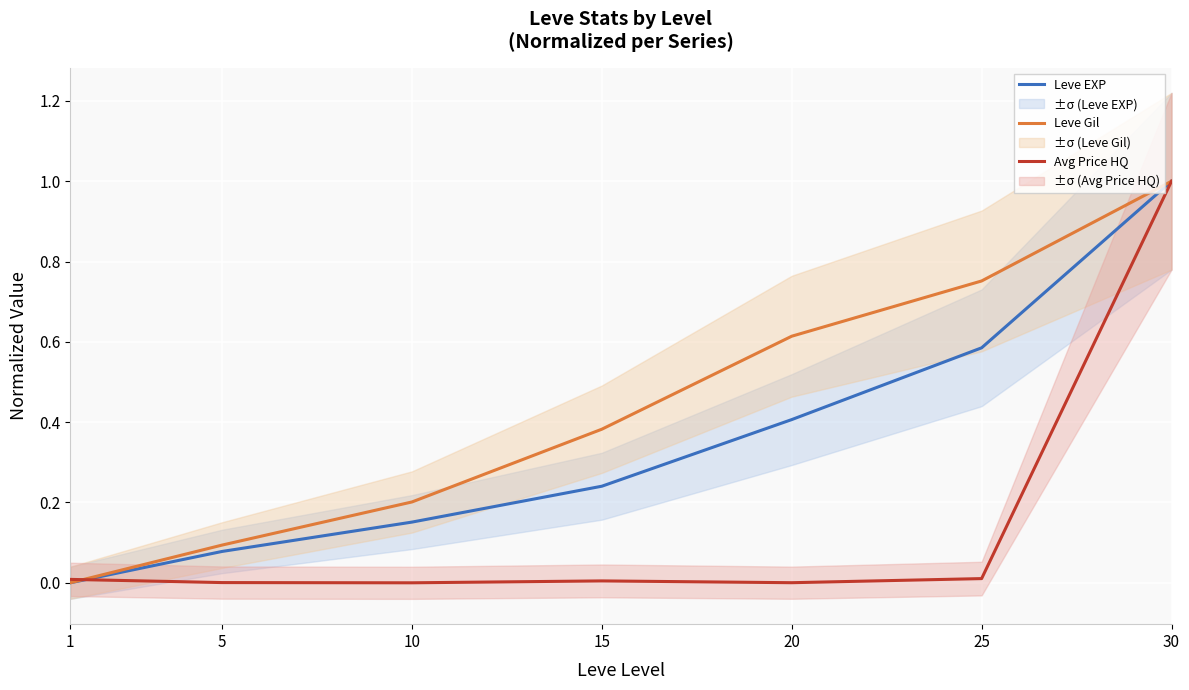

How many times do Avg Price HQ and Leve EXP cross each other?

1